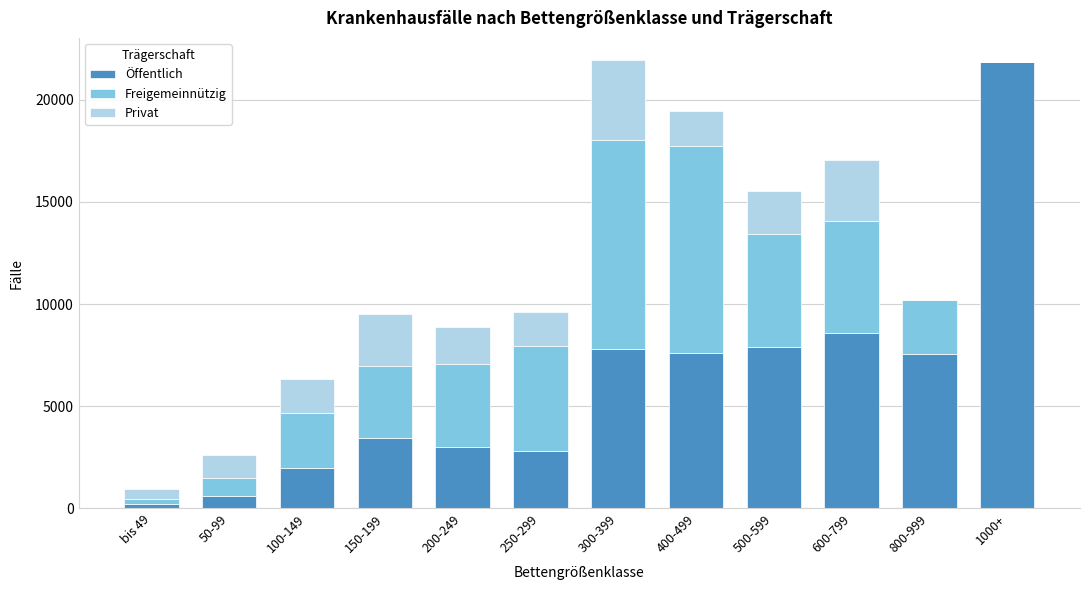

What is the maximum value for Öffentlich?

21863